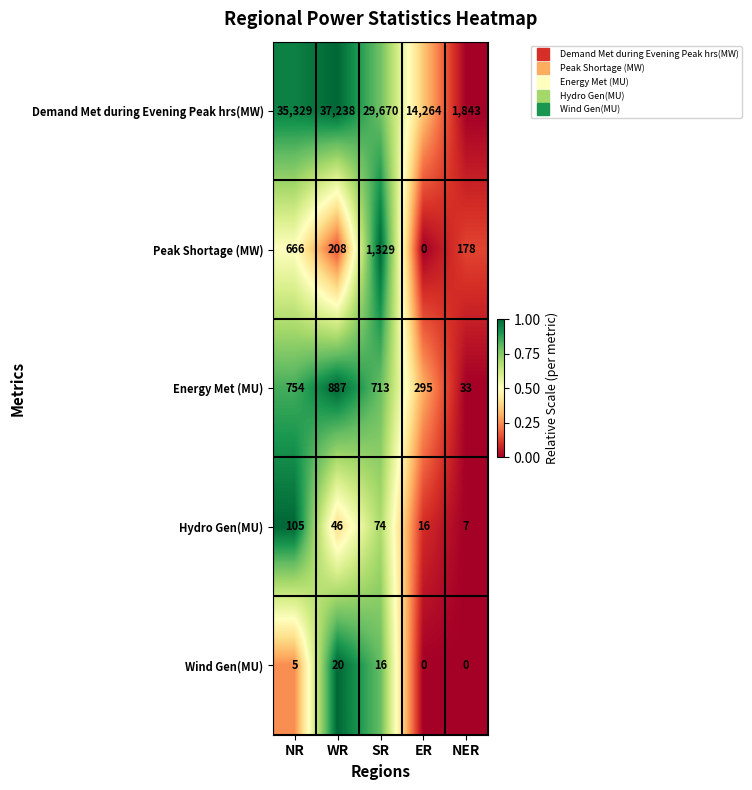

What is the minimum value for Demand Met during Evening Peak hrs(MW)?

1843